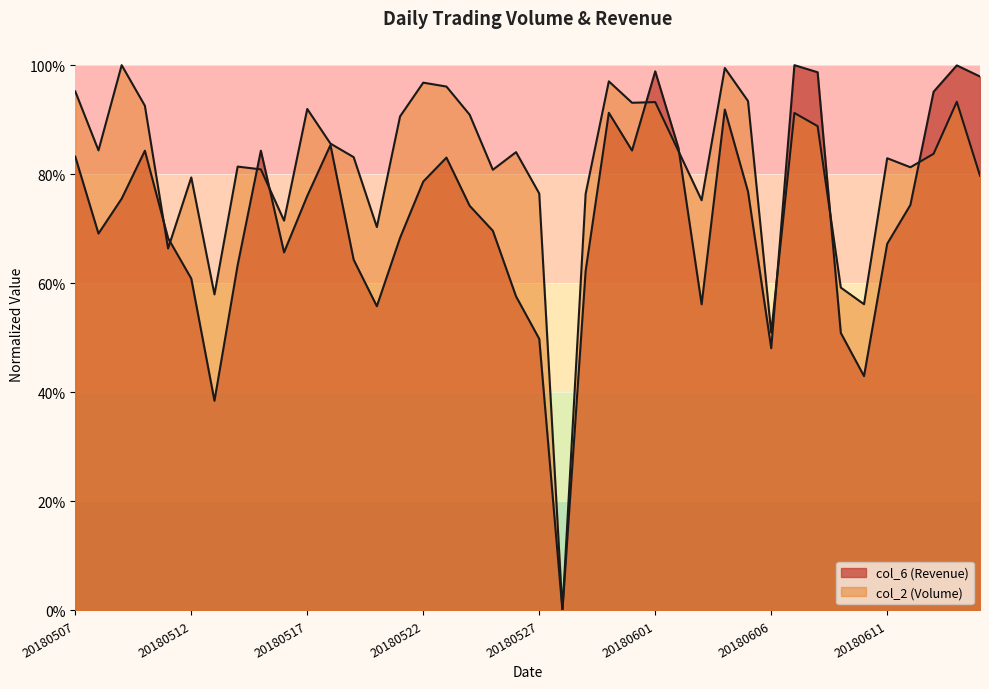

At which label is the value closest to 0?

20180528